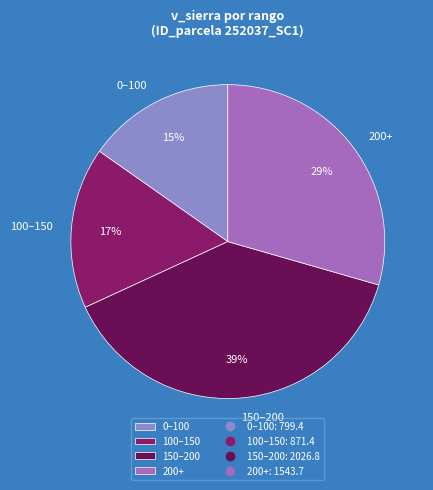

Which category has the biggest portion of the pie?

150–200